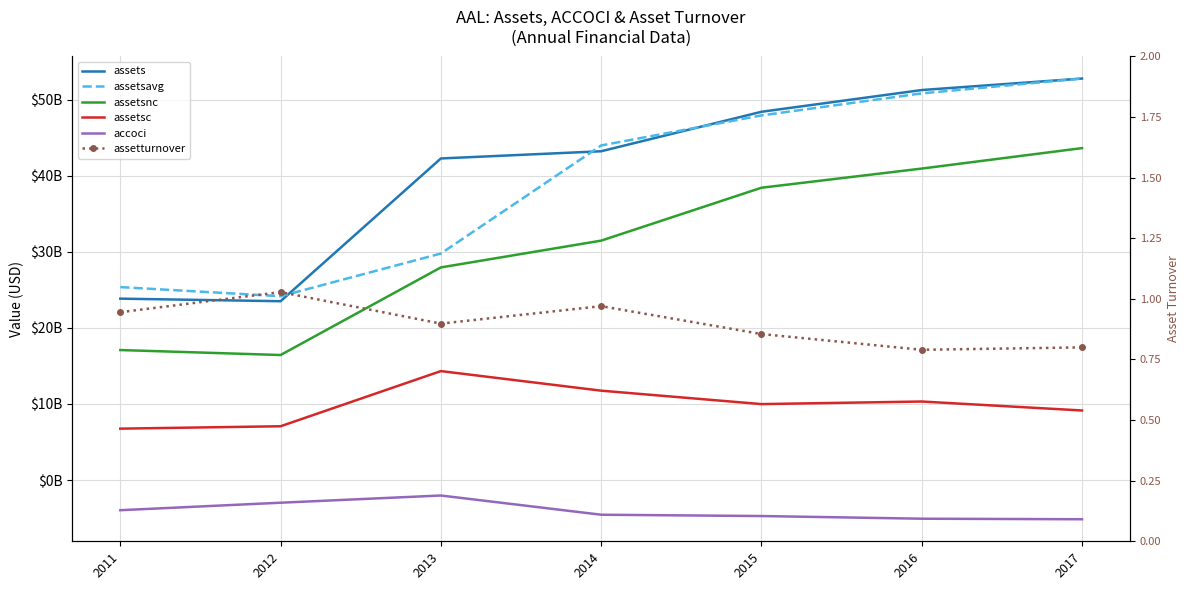

At which category does assetsc reach its first local peak?

2013